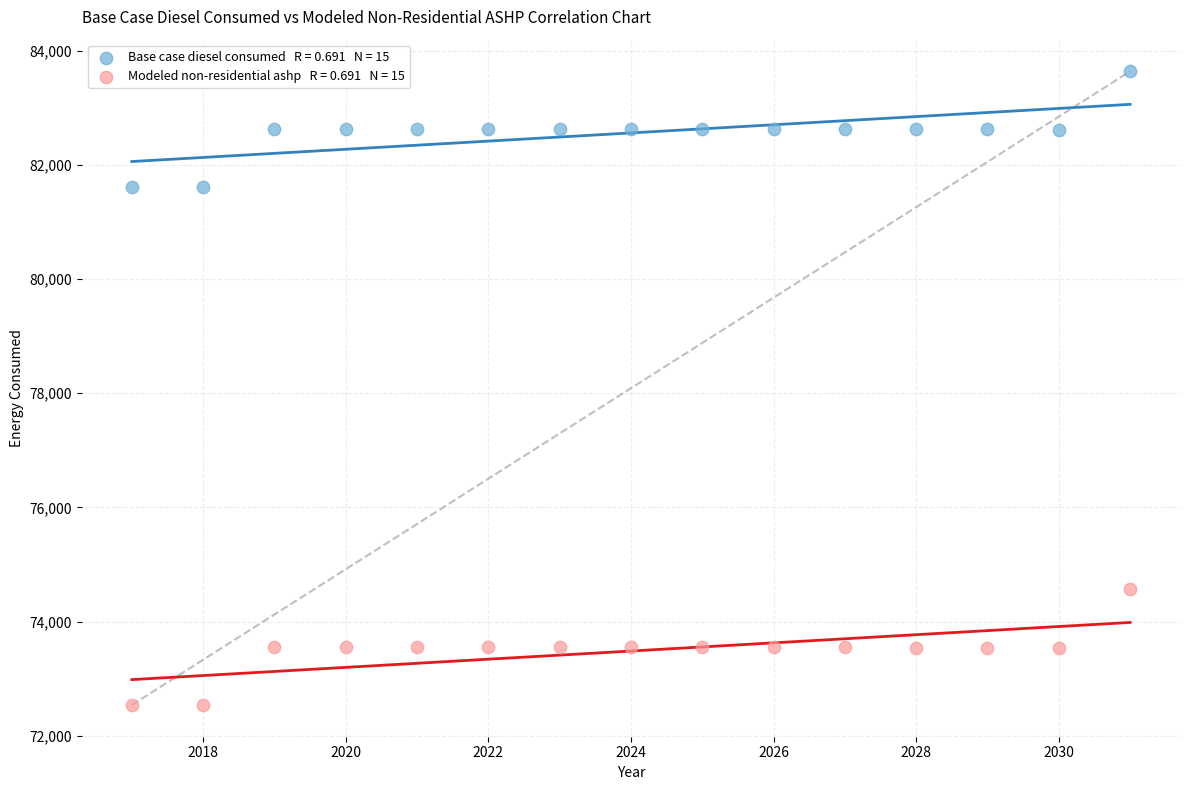

Across all data points, what is the range of X values (max minus min)?

14.0